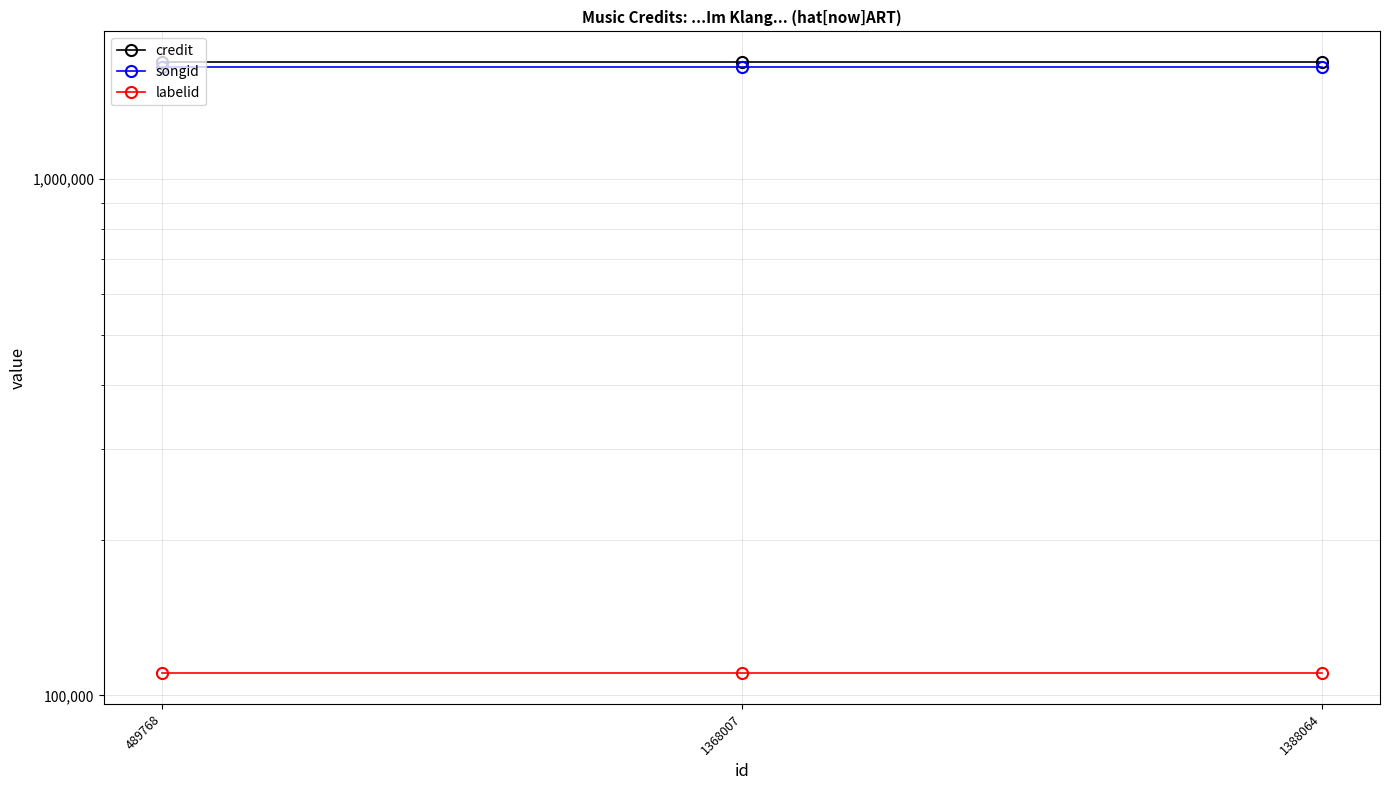

What value does the songid series have at 1368007?

1648607